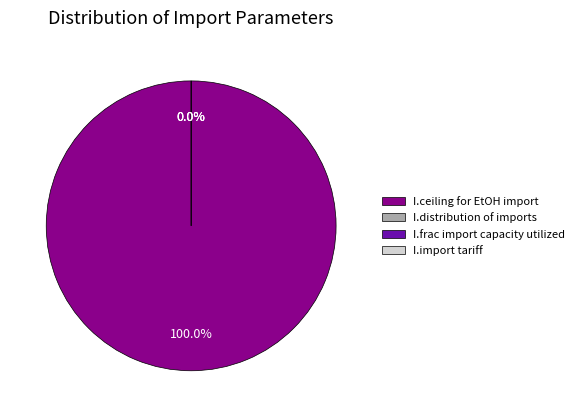

True or false: I.ceiling for EtOH import accounts for 99% of the total.

False